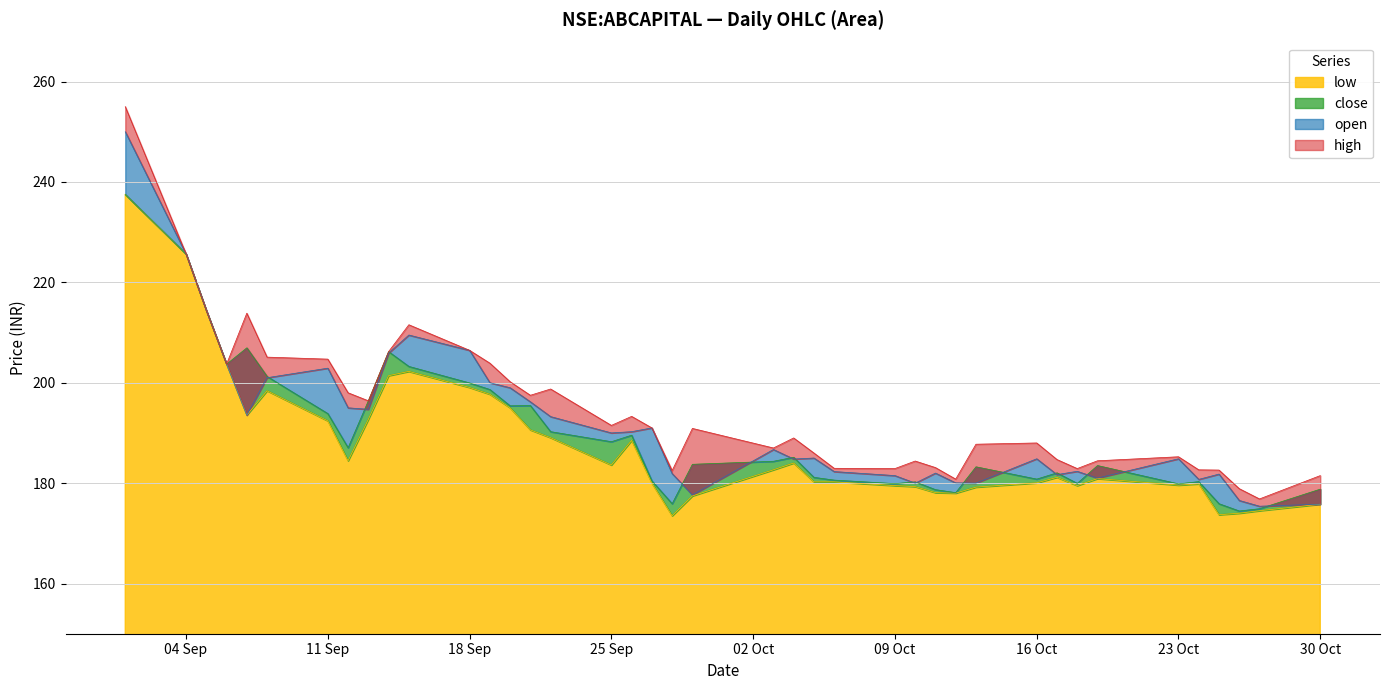

True or false: high and close cross at least once.

False